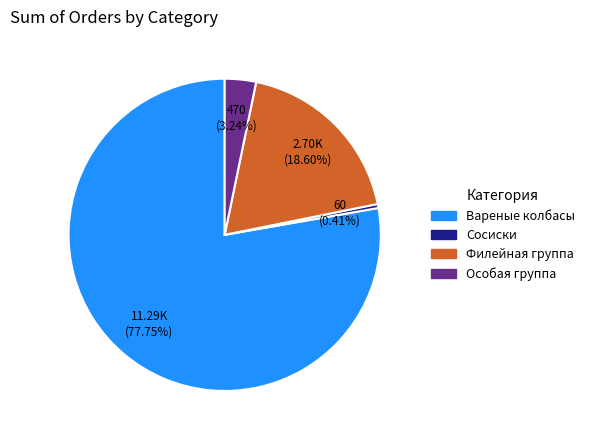

Is there any slice that represents more than half of the pie?

Yes